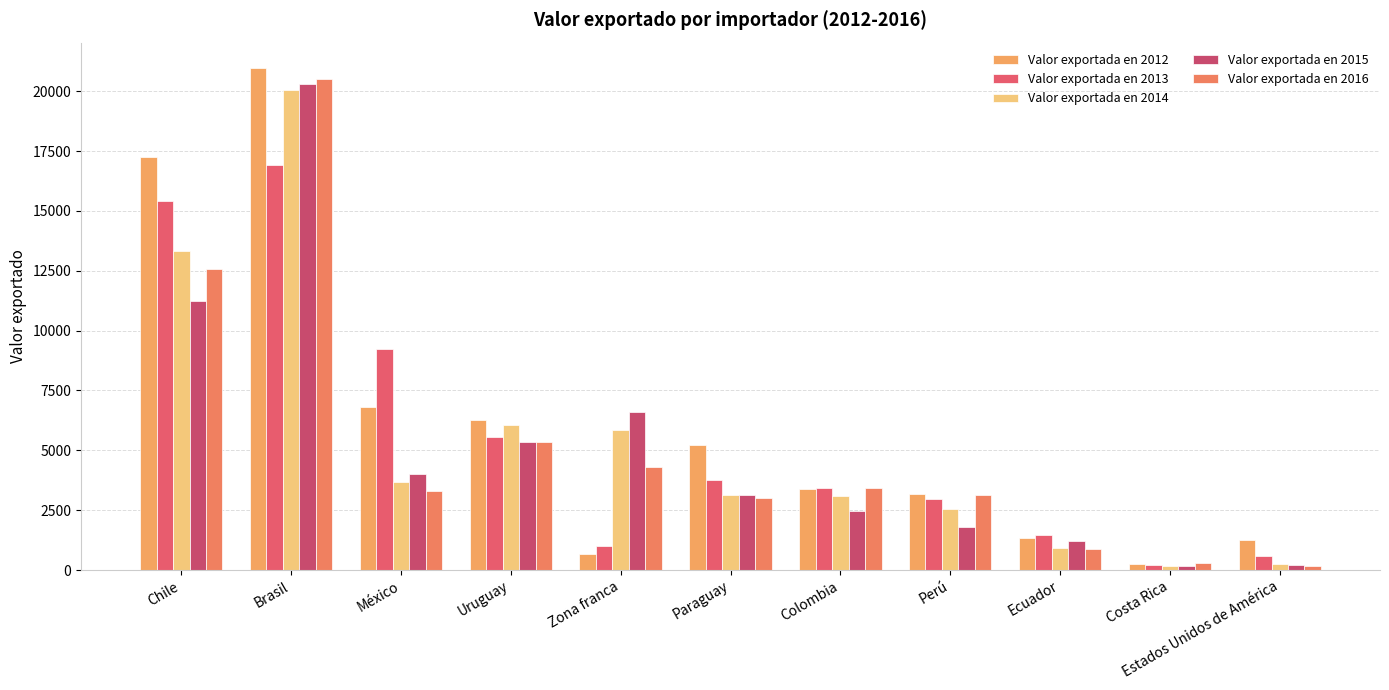

The value of Valor exportada en 2015 at Estados Unidos de América is 126. True or false?

False